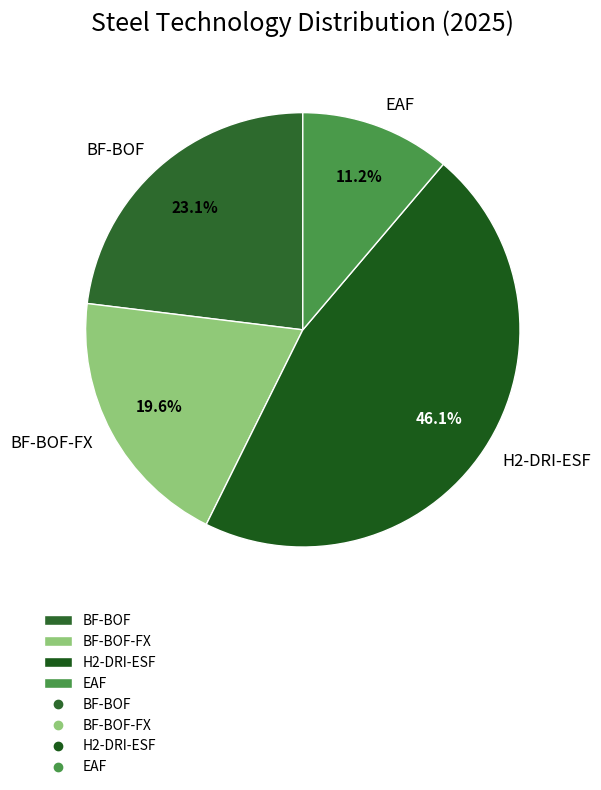

Which category has the smallest portion of the pie?

EAF